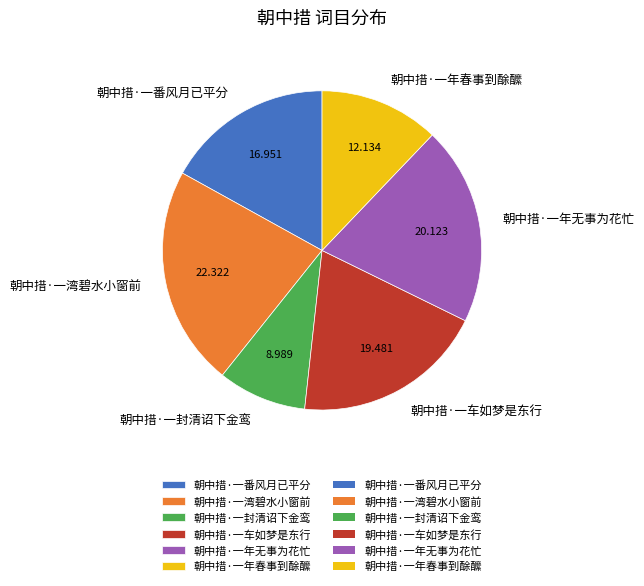

The 朝中措·一年无事为花忙 slice represents 20% of the pie. True or false?

True